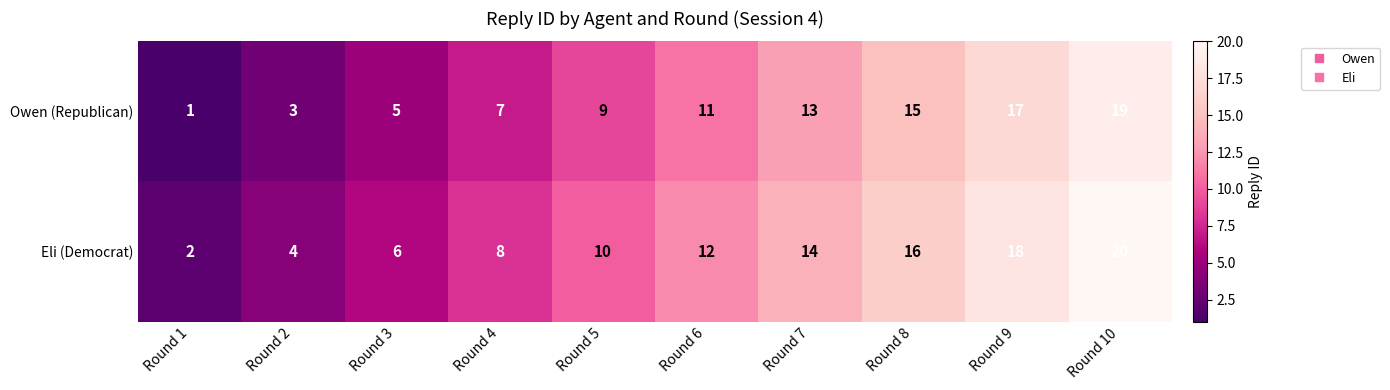

Rank the series at Round 8 from highest to lowest value.

Eli (Democrat), Owen (Republican)